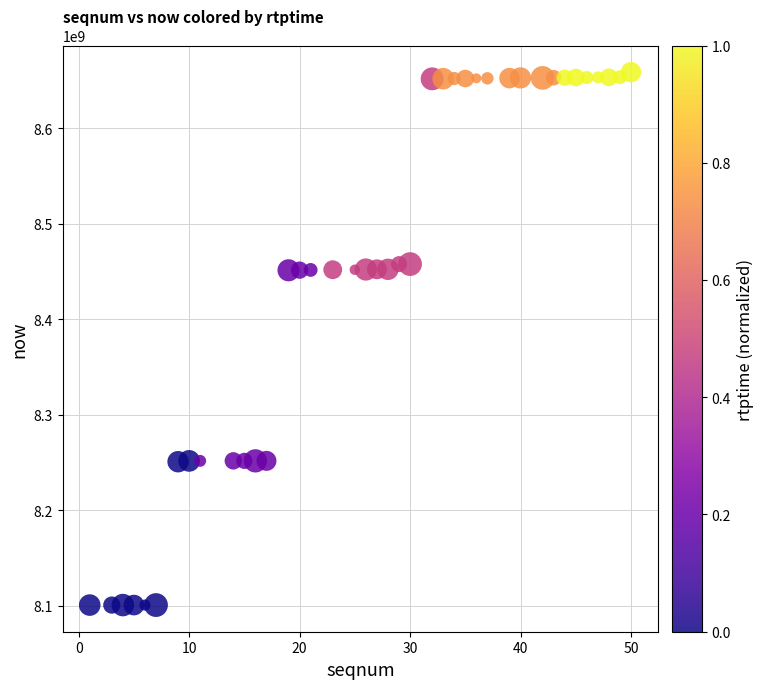

What is the range of X values (max minus min)?

49